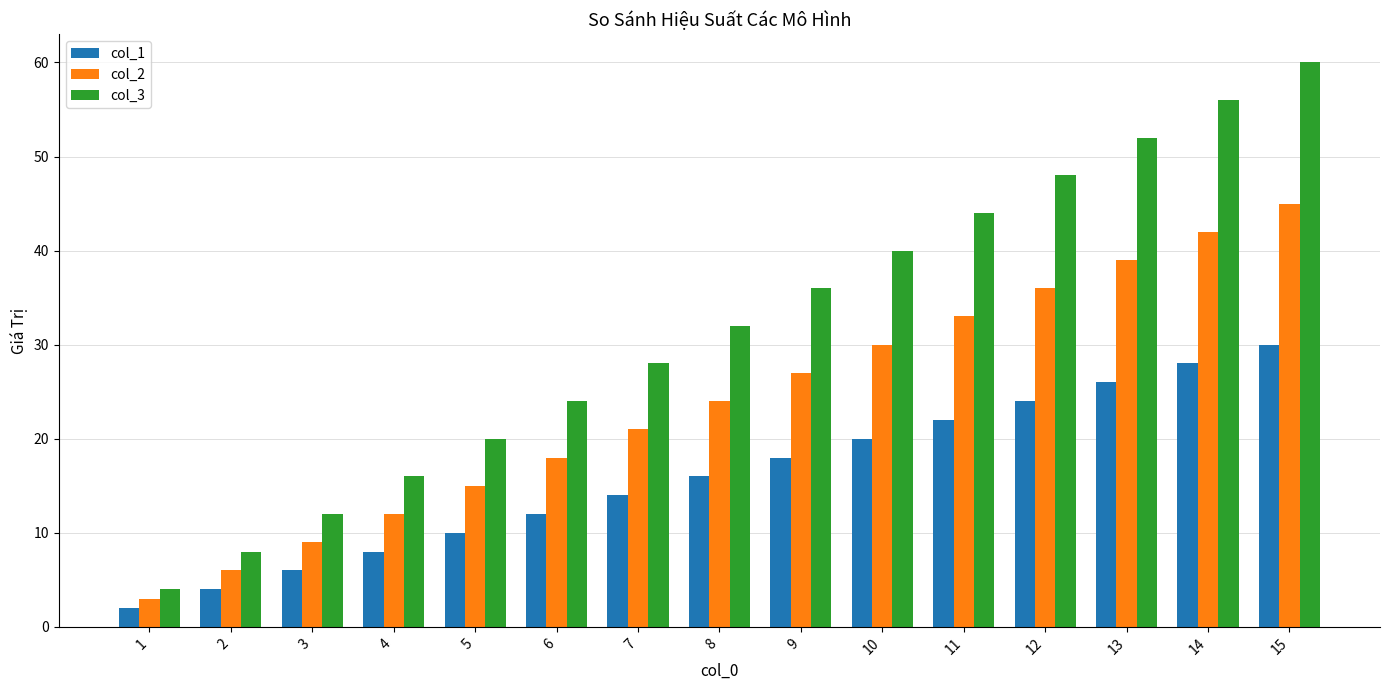

How many data points in col_1 are less than 16?

7